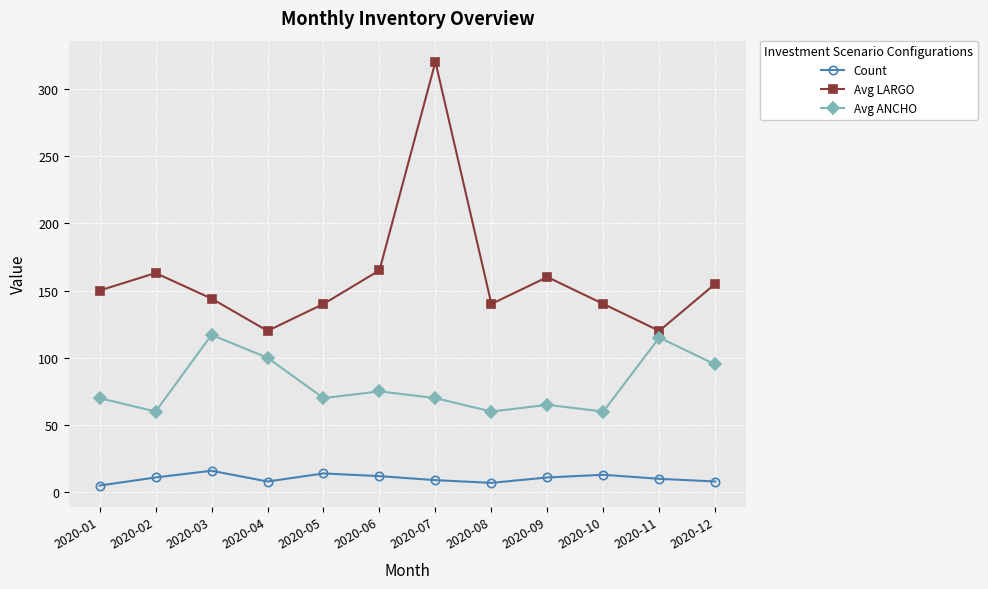

How many data points in Avg LARGO are less than 150?

6